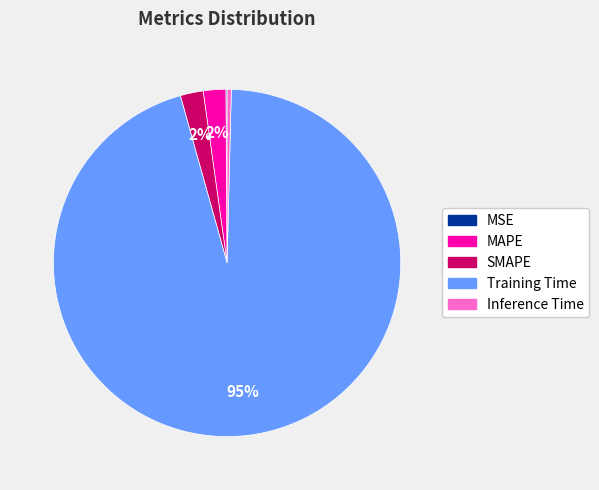

Does Training Time represent more than half of the total?

Yes